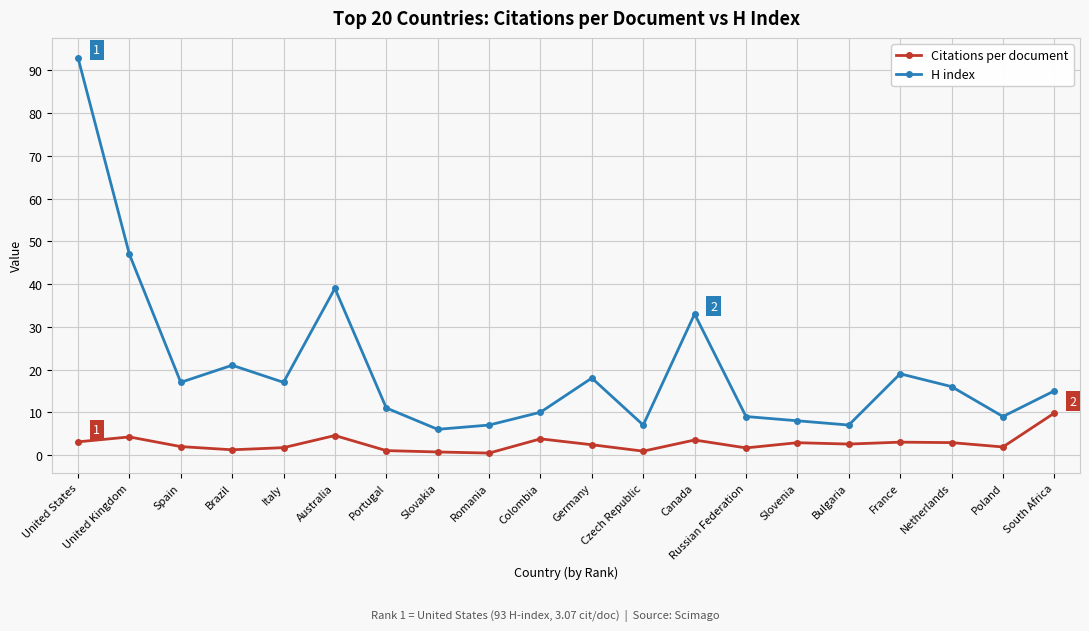

How many lines are shown in the chart?

2